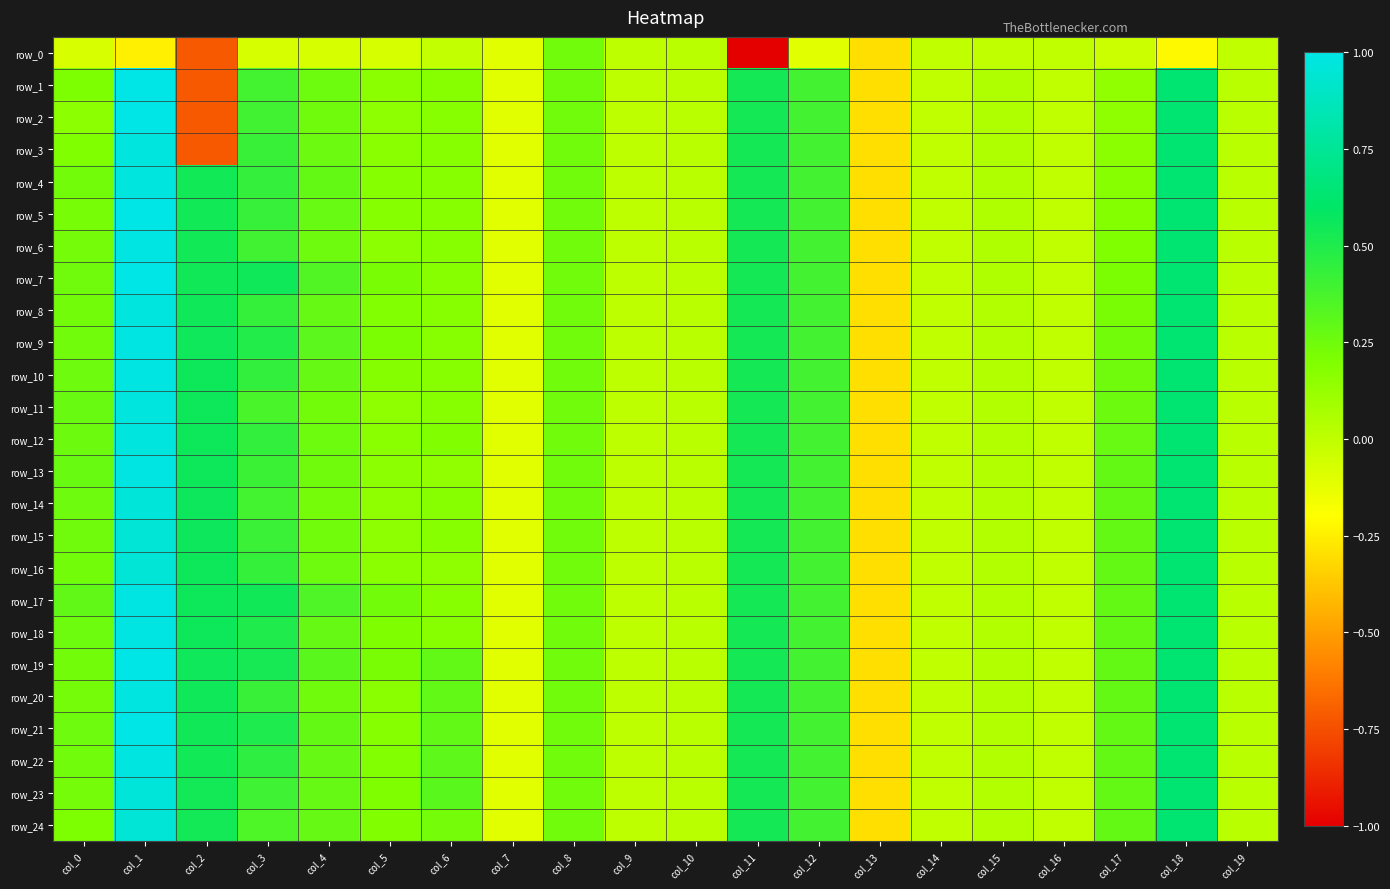

Between col_5 and col_2, which is larger?

col_5